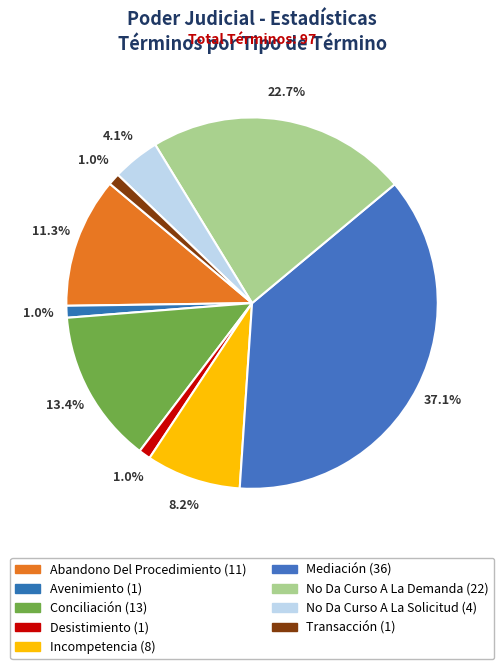

How many slices are in this pie chart?

9